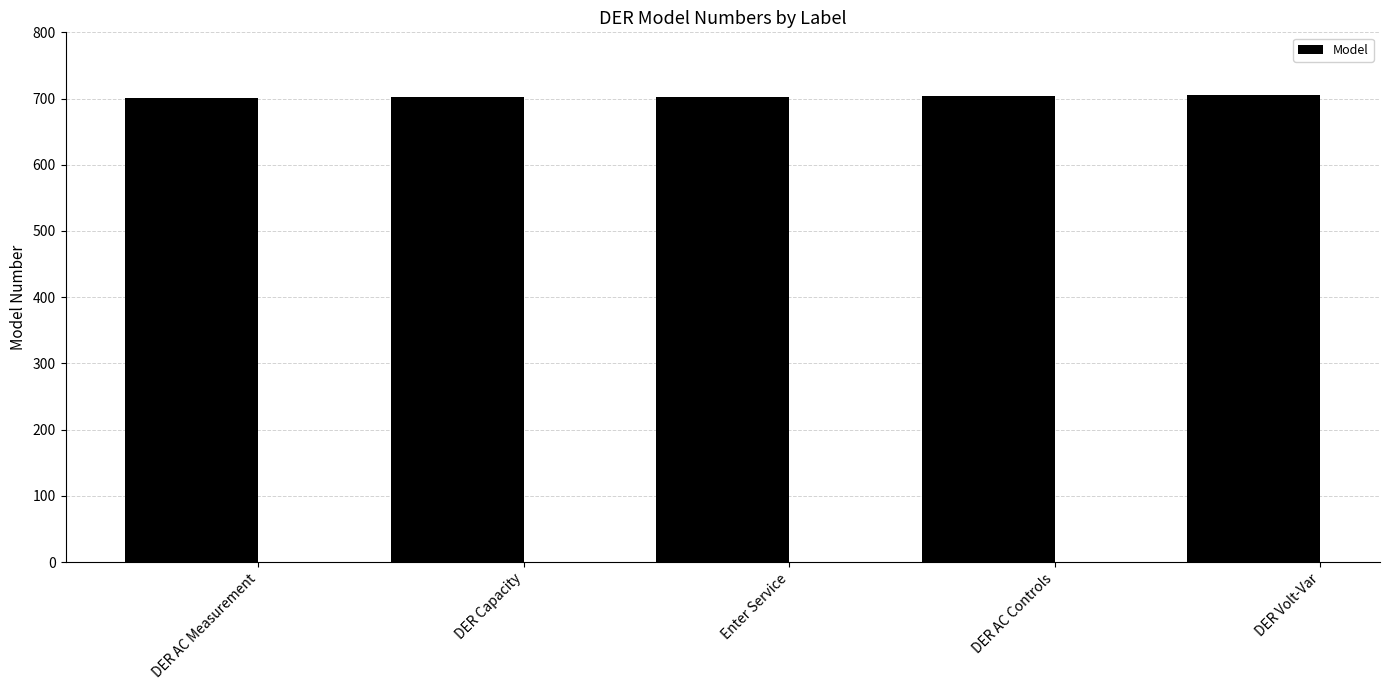

What is the approximate value at Enter Service?

703